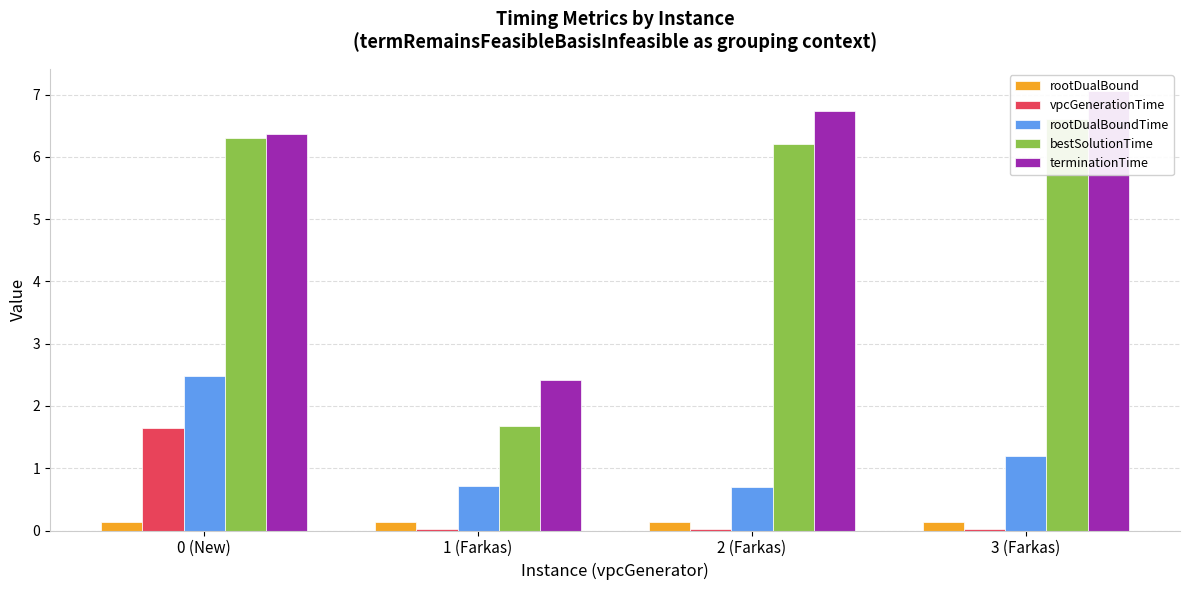

What are all the series names shown in the legend?

rootDualBound, vpcGenerationTime, rootDualBoundTime, bestSolutionTime, terminationTime